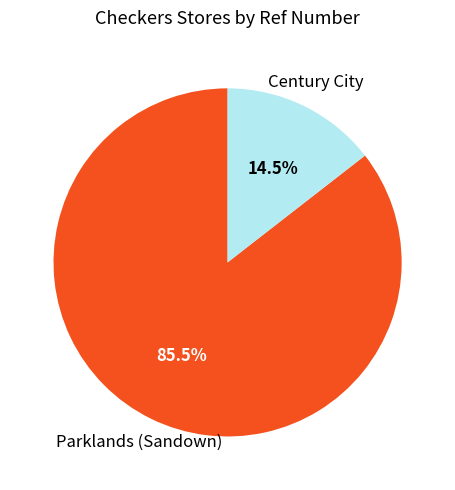

What is the largest slice in the pie chart?

Parklands (Sandown)